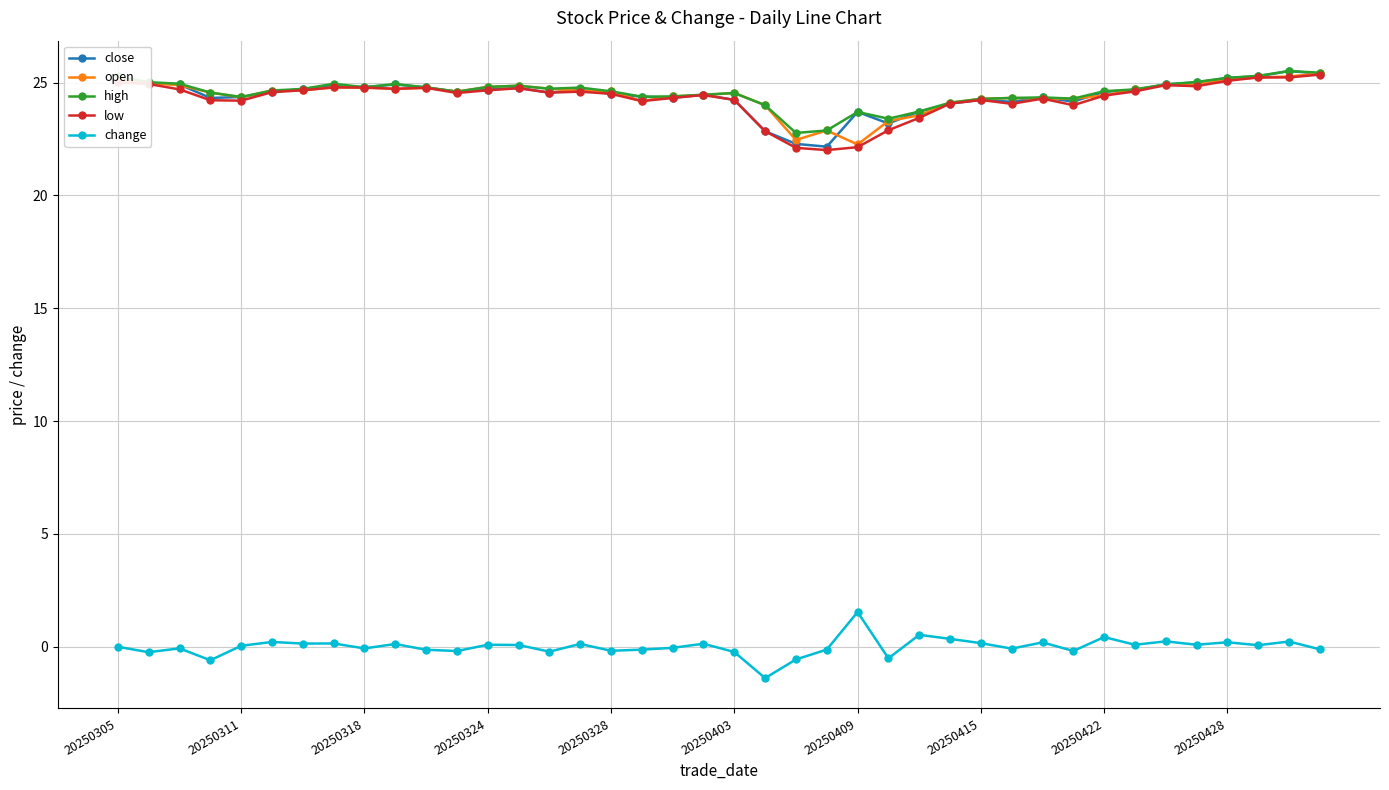

True or false: low has more than 1 interior local peaks.

True